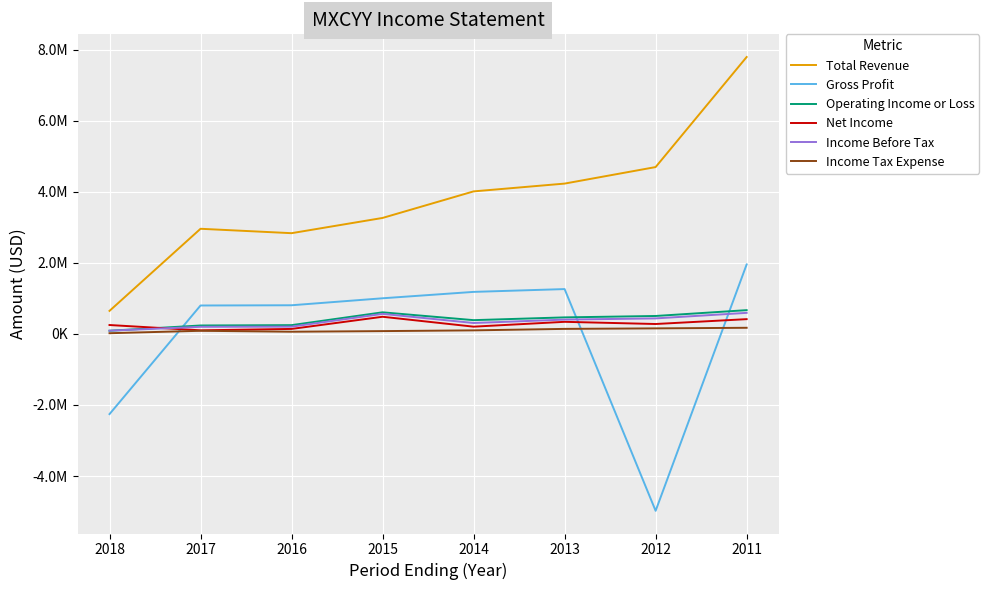

Which series ends up on top after the final intersection of Income Before Tax and Net Income?

Income Before Tax